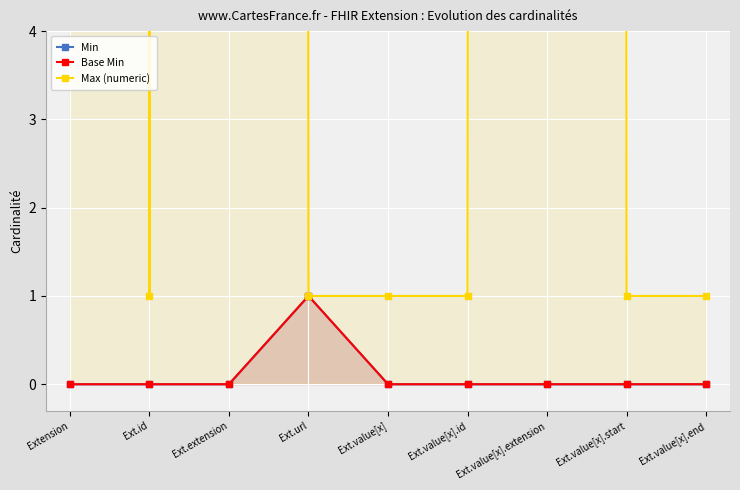

How many positive values does the Base Min series have?

1